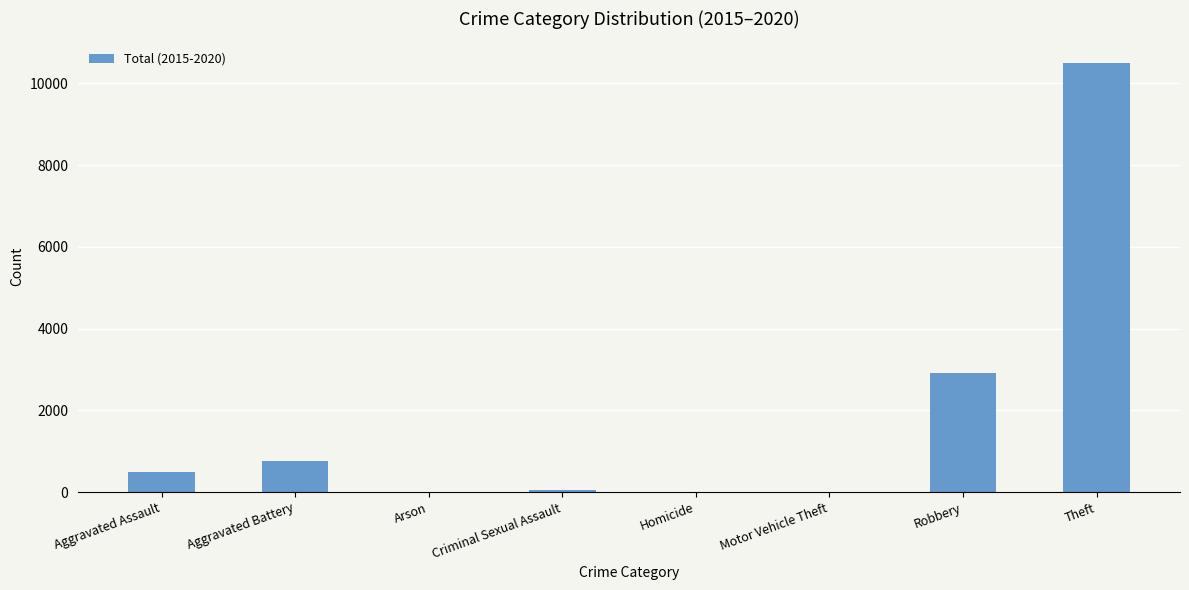

What is the change in value from Criminal Sexual Assault to Homicide?

-43